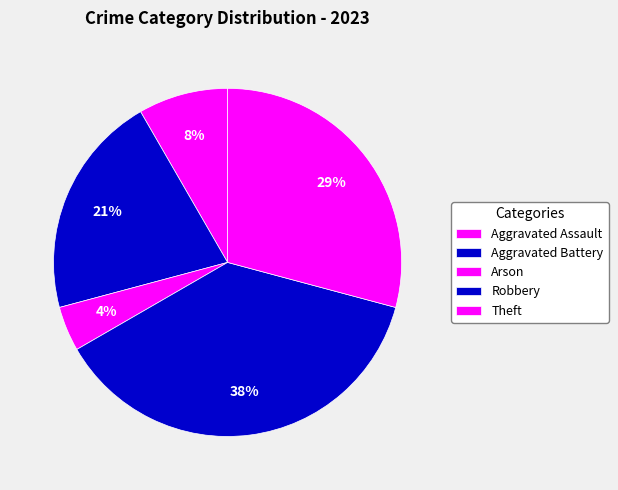

Is Arson the majority of the pie?

No